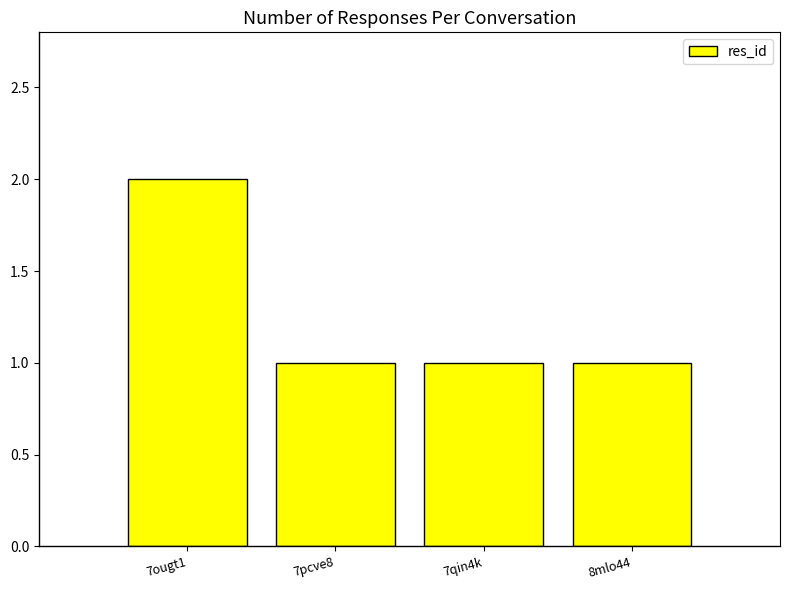

Which label corresponds to the largest value in the chart?

7ougt1